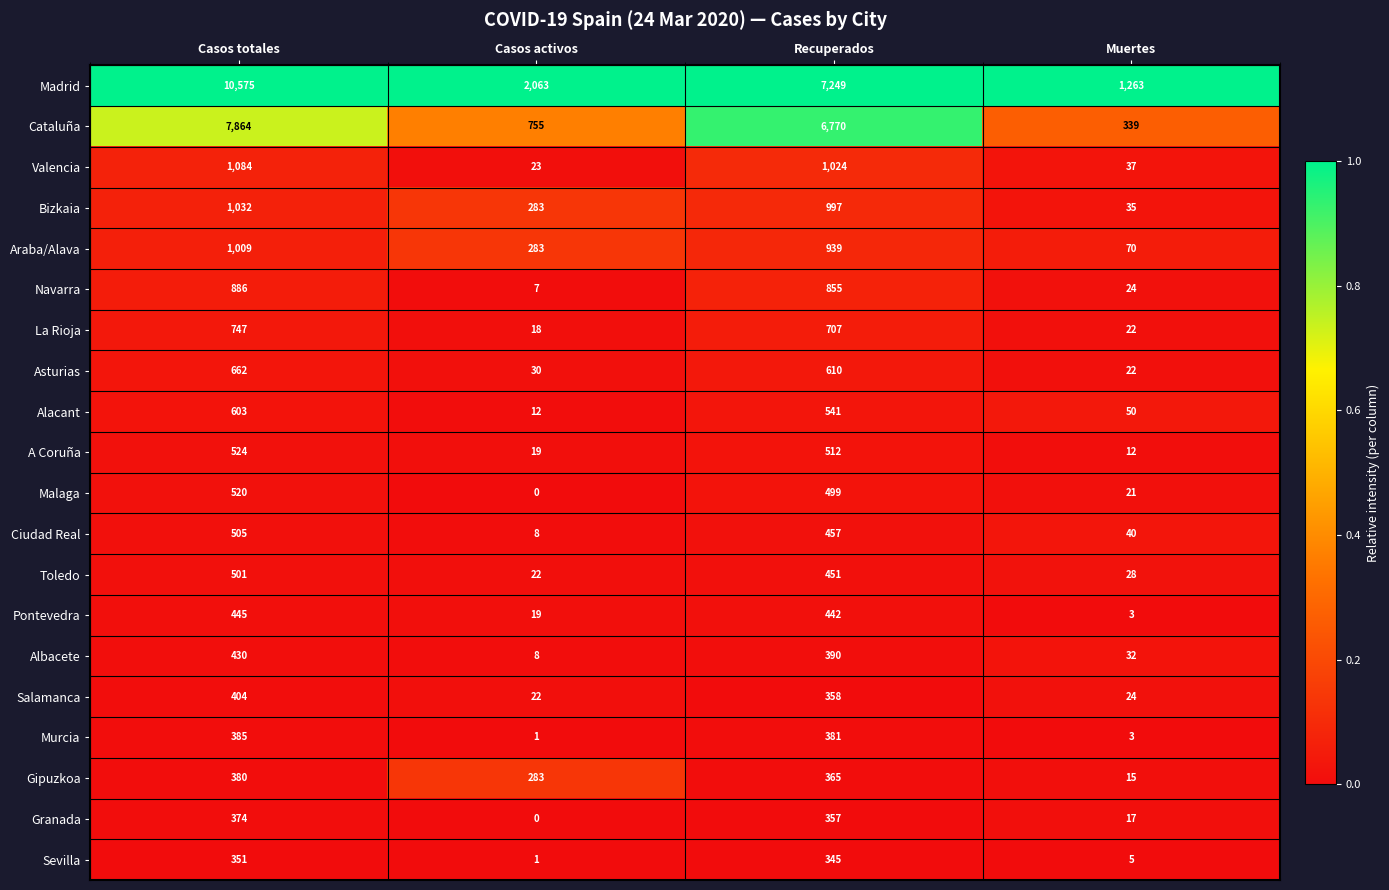

Which category has the lowest value across all series?

Casos activos